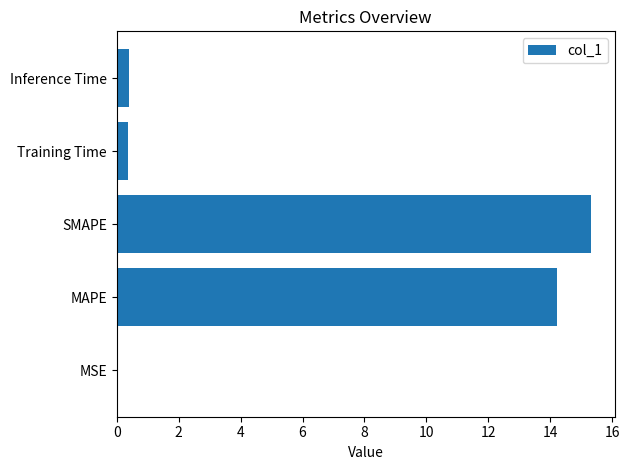

What is the change in value from SMAPE to Training Time?

-14.9